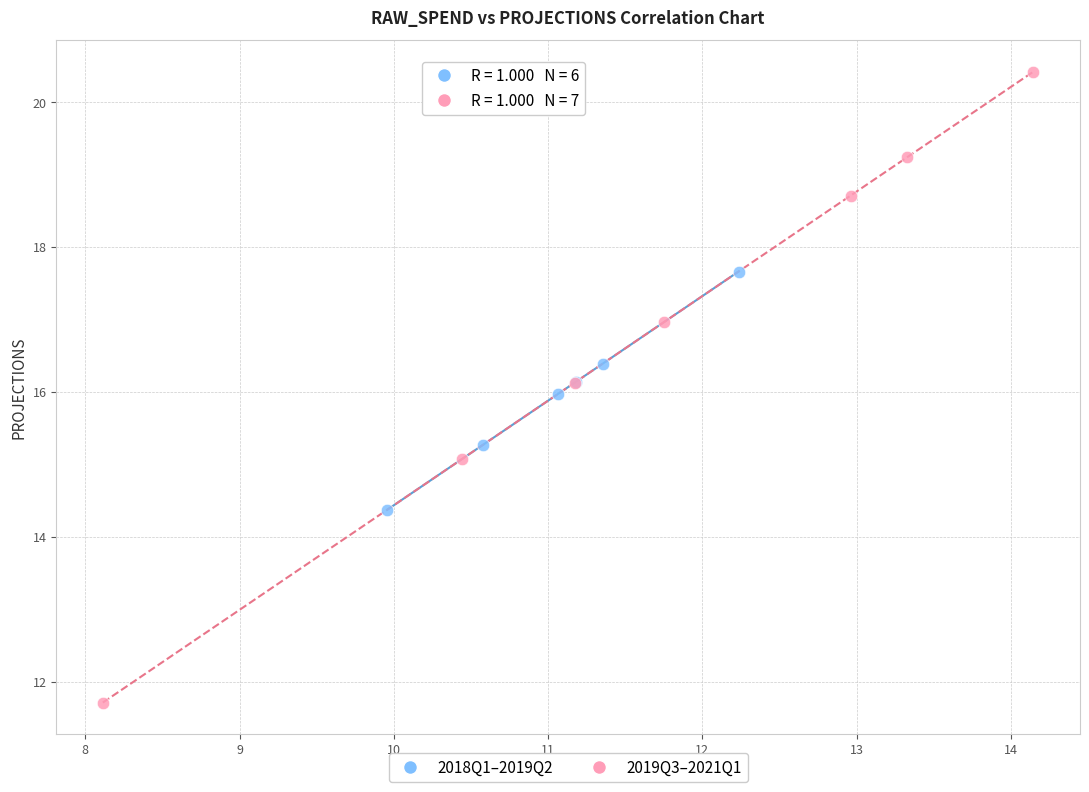

Which series has the largest Y range (max minus min)?

2019Q3–2021Q1